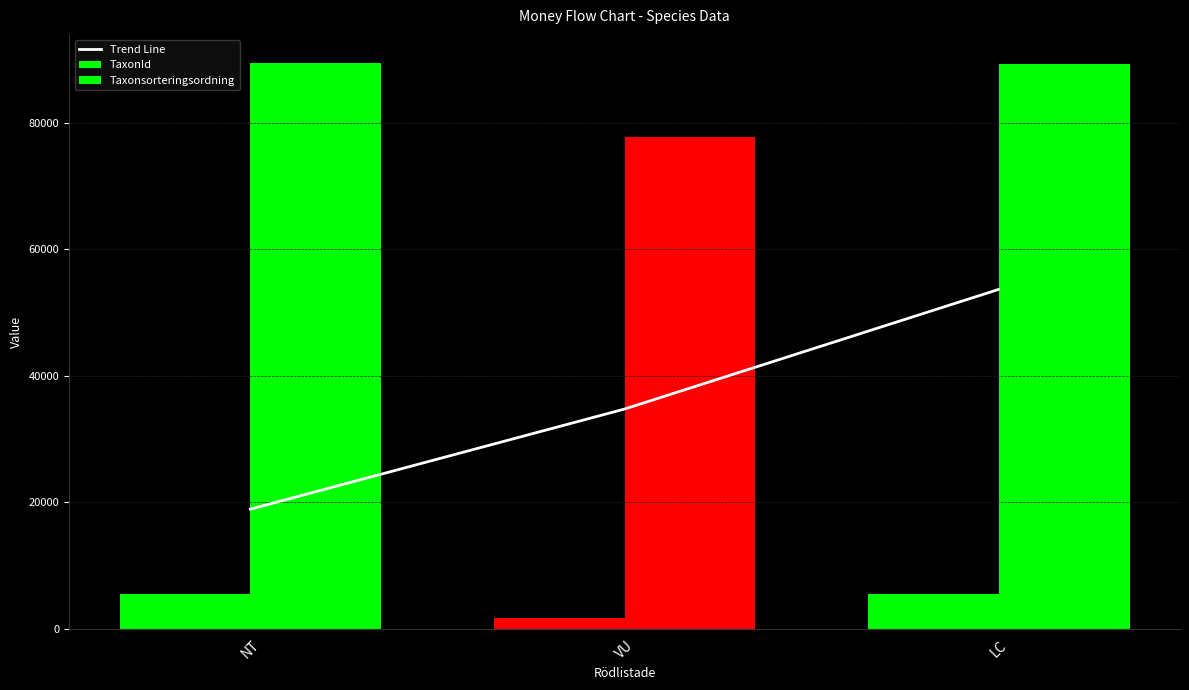

What is the total value across all series at VU?

114094.7